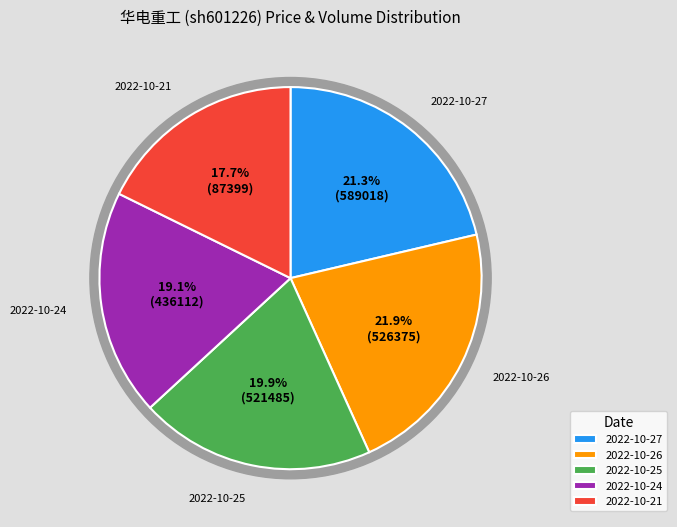

What percentage is the 2022-10-24
(436112) slice, to the nearest percent?

19%